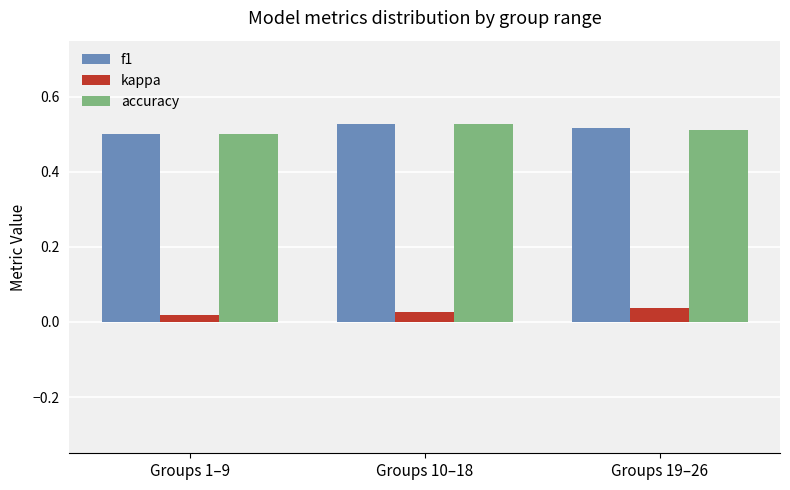

Is the value of f1 at Groups 19–26 greater than the value of kappa at Groups 19–26?

Yes